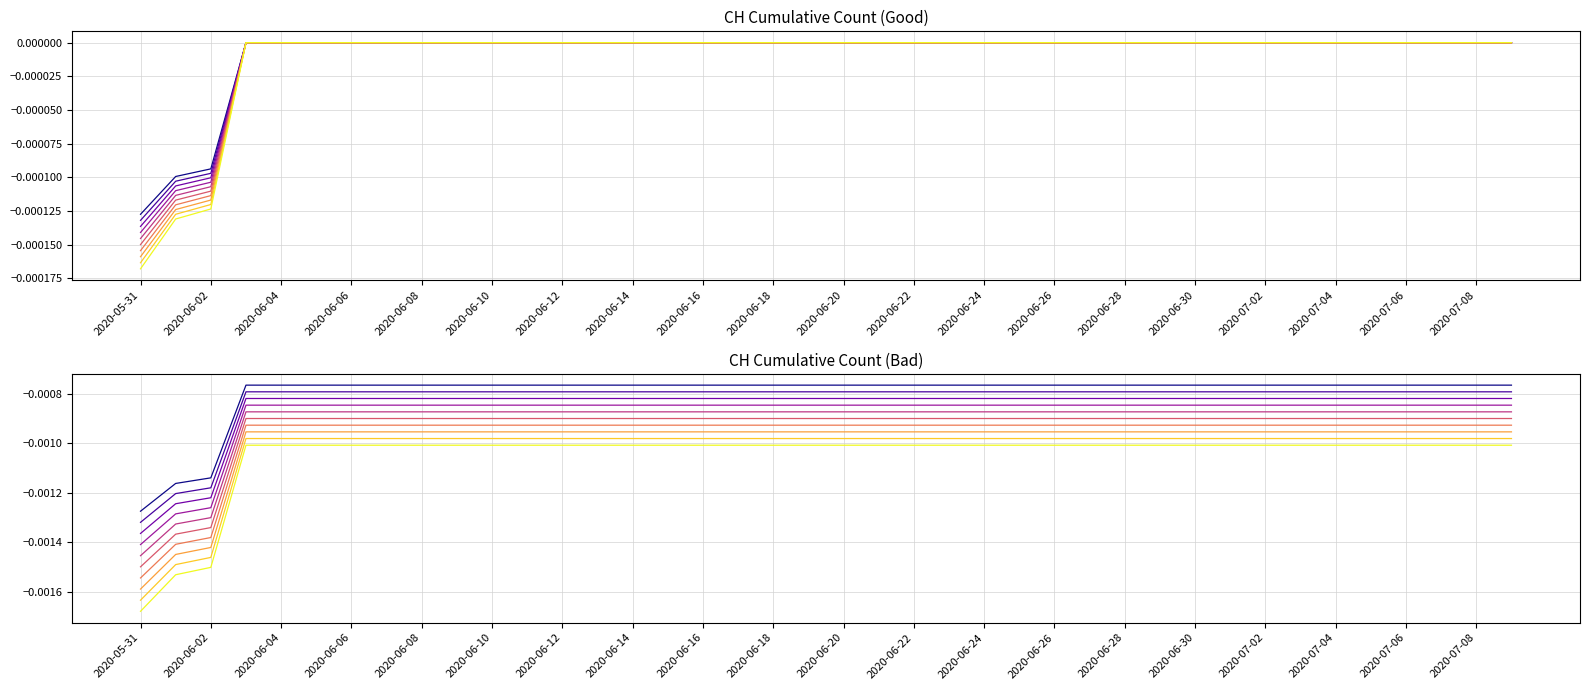

Where is the data nearest to the value 0?

2020-06-03